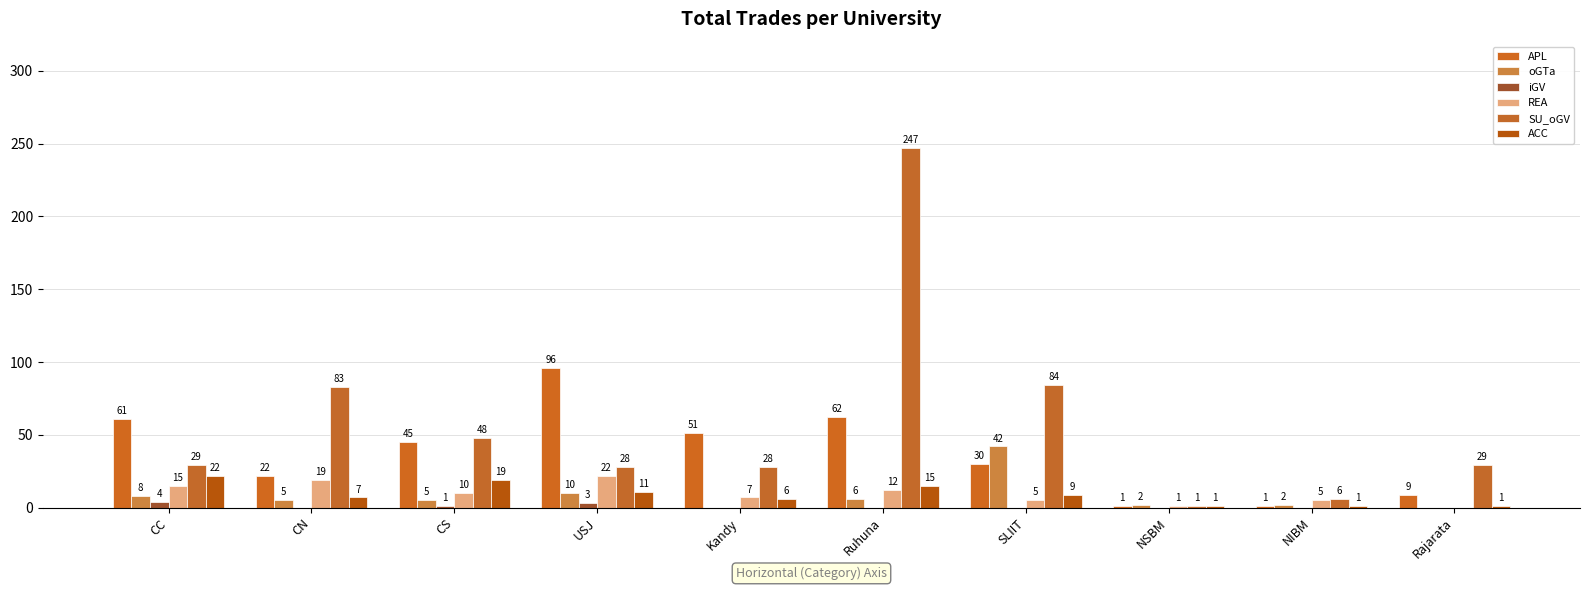

How many categories are shown in the chart?

10